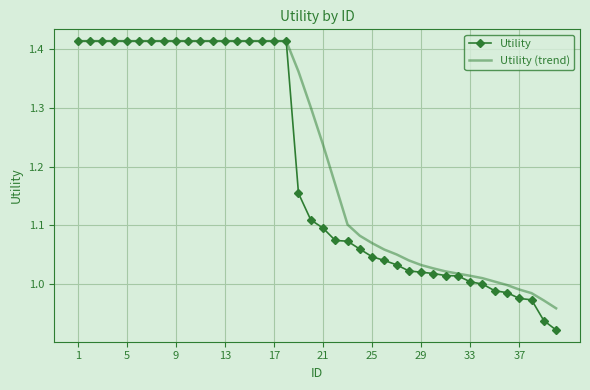

Which series has the largest range (max minus min)?

Utility